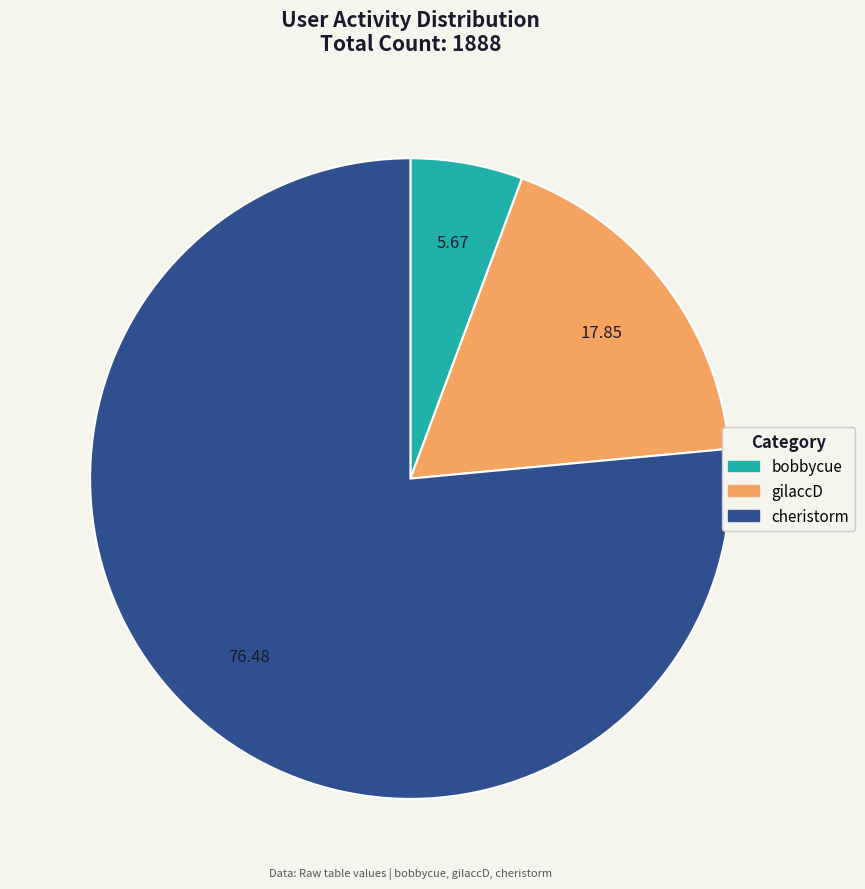

What is the smallest slice in the pie chart?

bobbycue